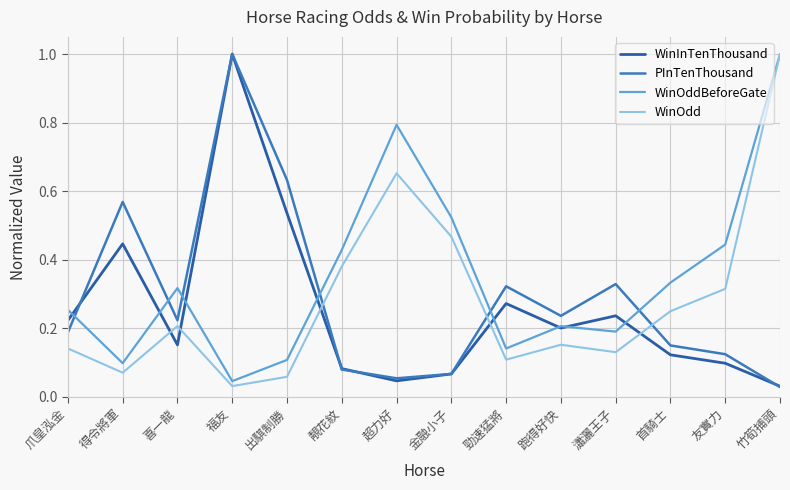

Where is the first local maximum for PInTenThousand?

得令將軍